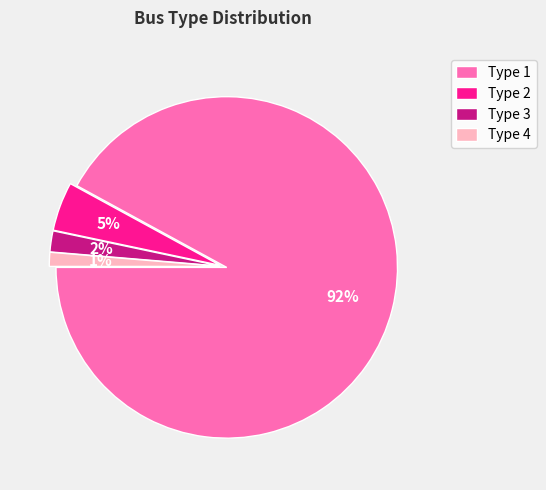

Is Type 2 the majority of the pie?

No